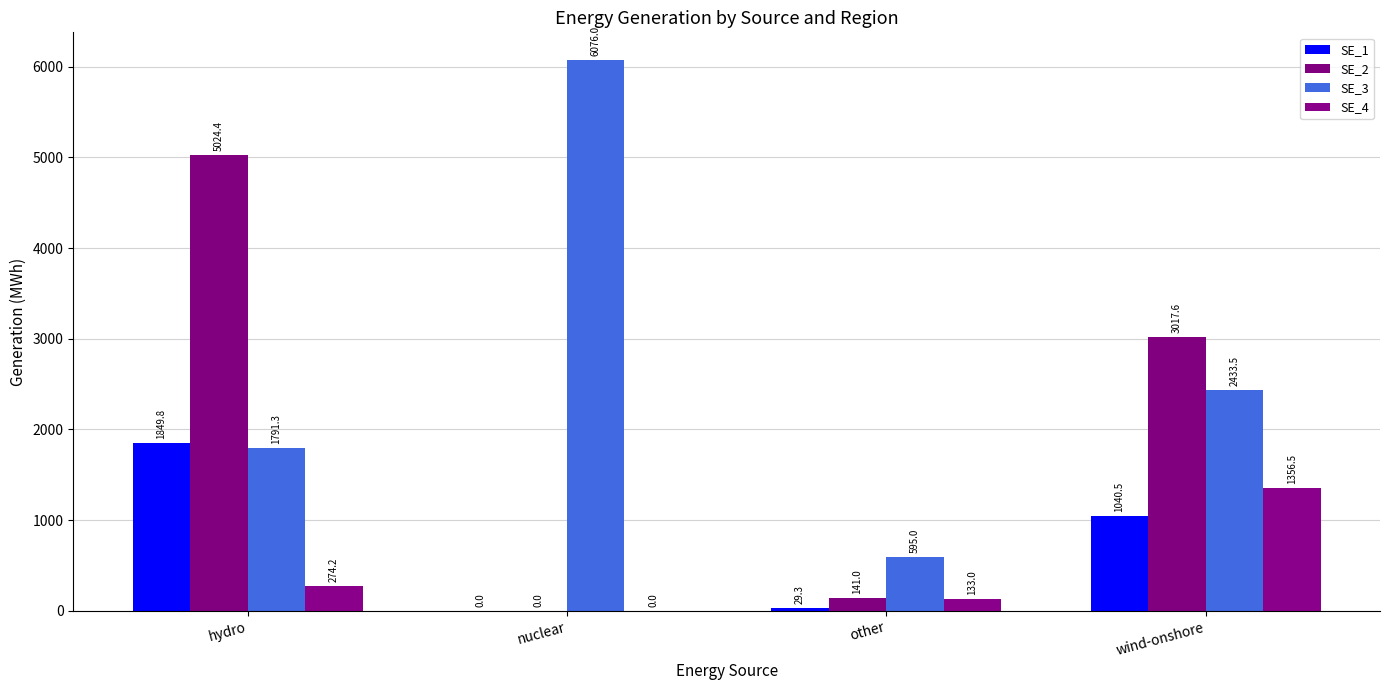

Reading right to left, extract all data points from this chart.

SE_1: wind-onshore=1040.5	other=29.3	nuclear=0.0	hydro=1849.8
SE_2: wind-onshore=3017.6	other=141.0	nuclear=0.0	hydro=5024.4
SE_3: wind-onshore=2433.5	other=595.0	nuclear=6076.0	hydro=1791.3
SE_4: wind-onshore=1356.5	other=133.0	nuclear=0.0	hydro=274.2